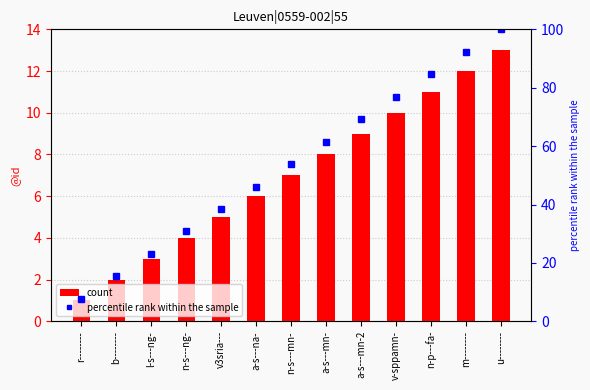

What are all the series names shown in the legend?

count, percentile rank within the sample